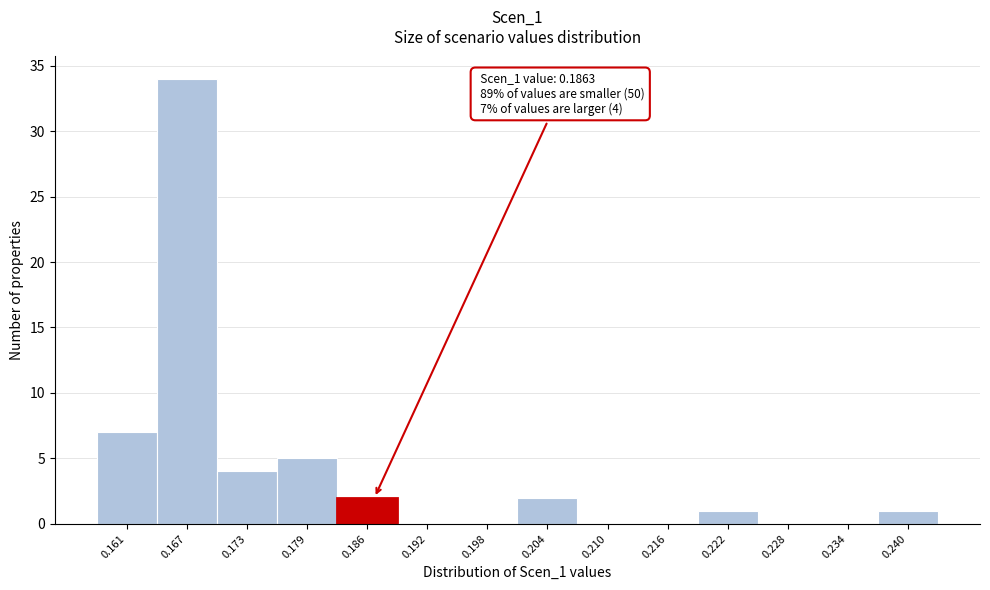

Over which range of the x-axis is the bar tallest?

0.164 to 0.170